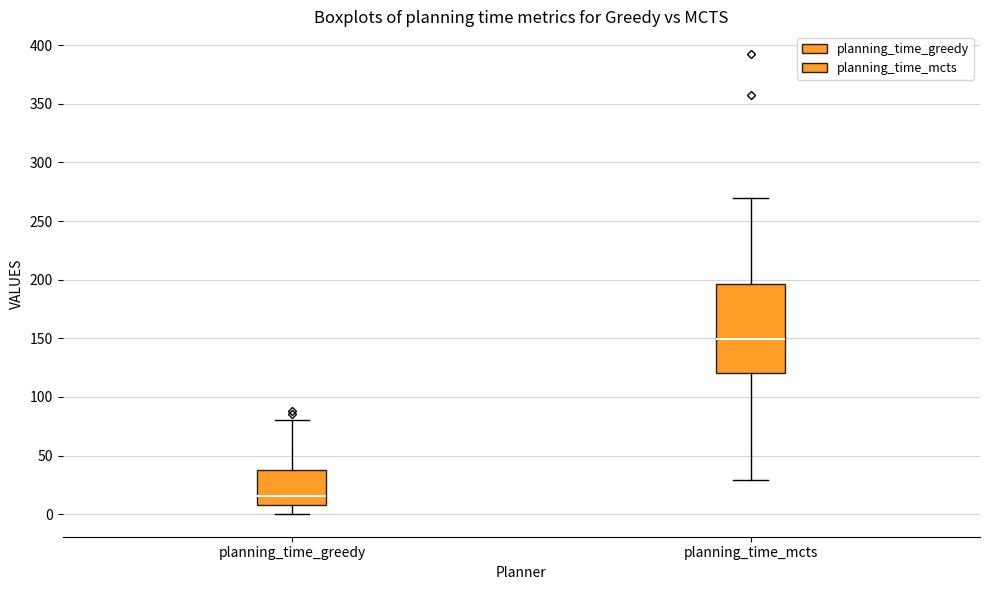

Comparing the boxes themselves (not the whiskers), which one is the tallest?

planning_time_mcts